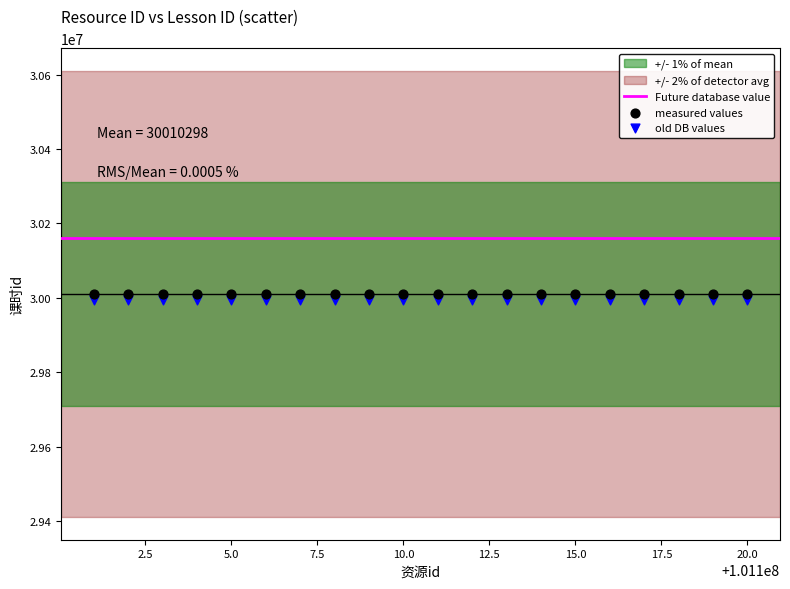

What is the X range (max minus min) for the scatter plot?

19.0